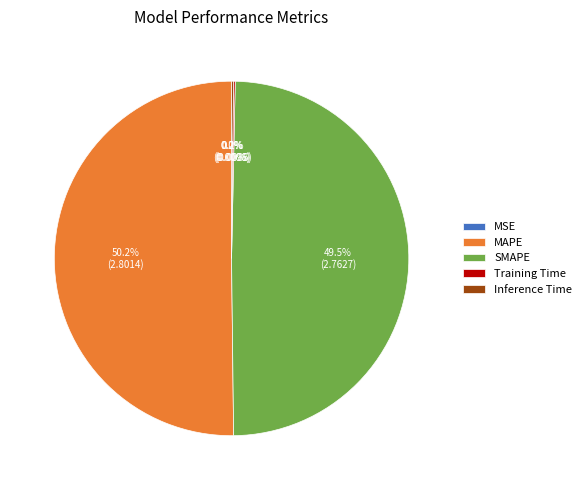

What is the majority slice?

MAPE